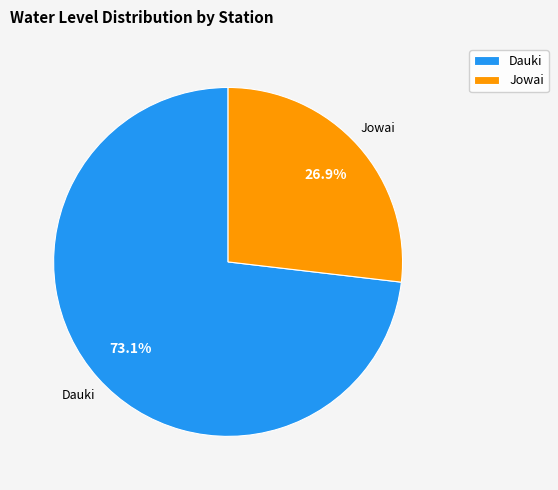

True or false: Dauki accounts for 67% of the total.

False